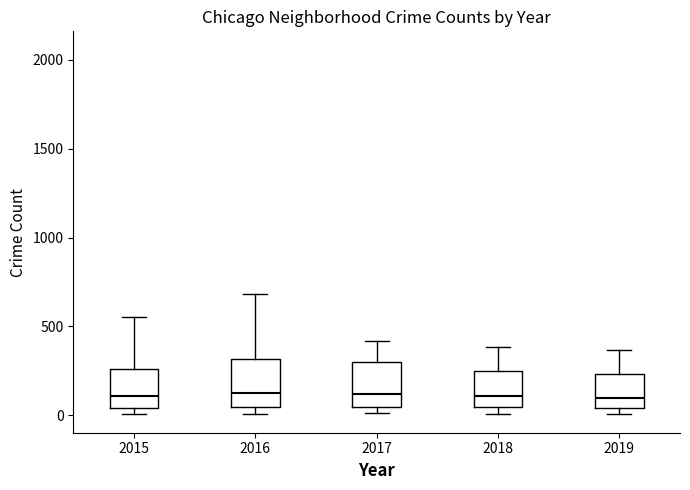

Where does the median line of the box at x = 2019 sit on the y-axis? The values are not printed on the chart, so give them approximately, as read against the axis.

100